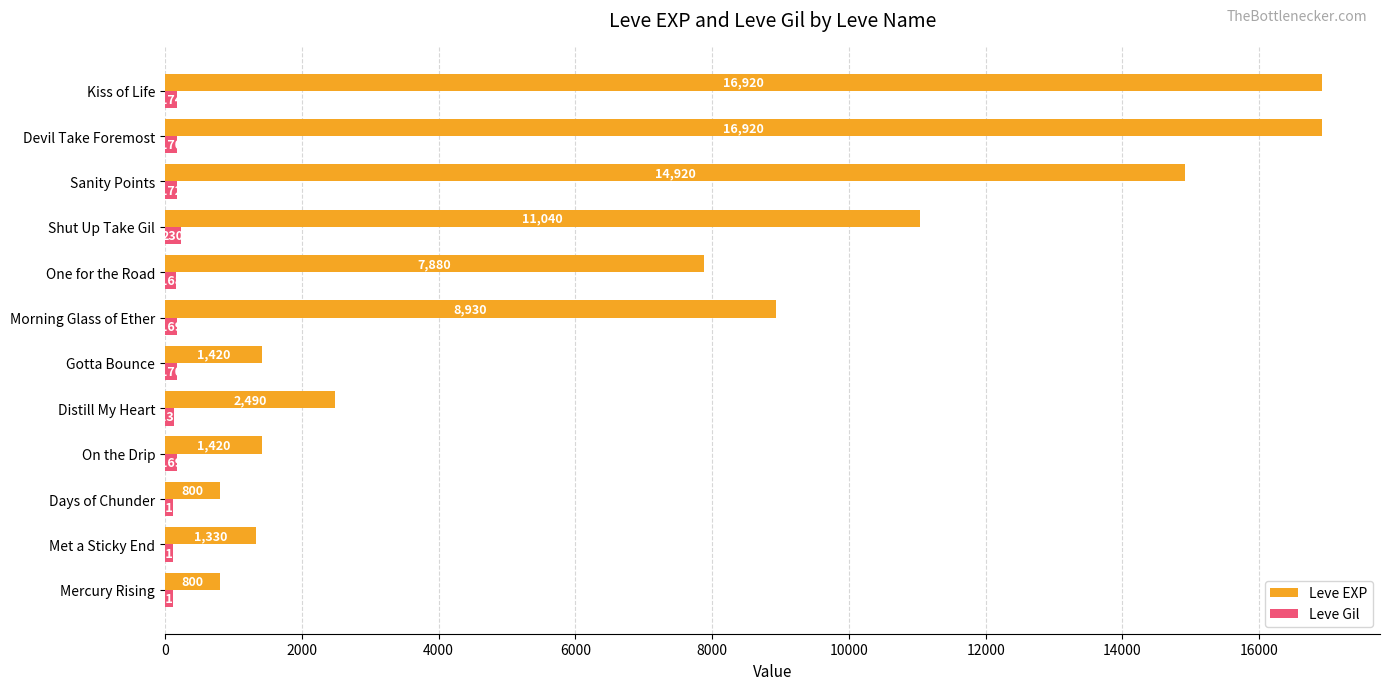

The value of Leve Gil at Mercury Rising is 113. True or false?

True